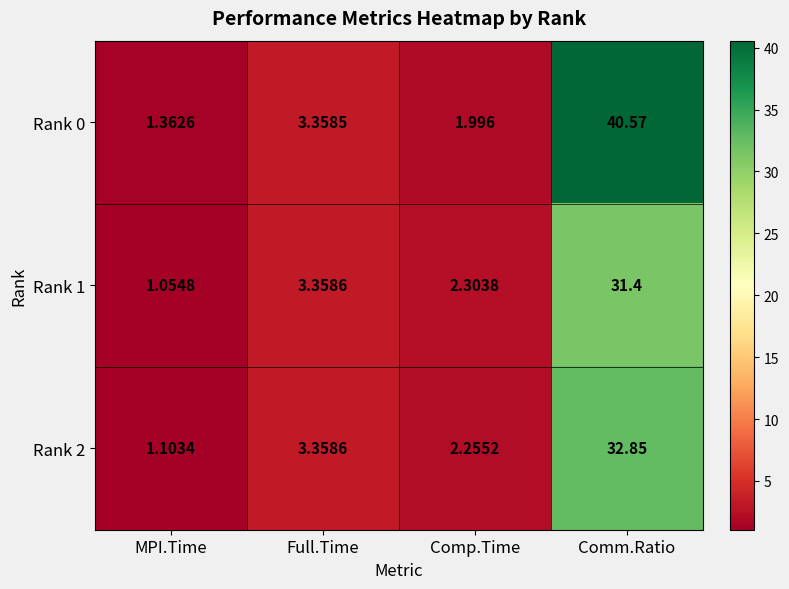

Which category has the lowest value across all series?

MPI.Time